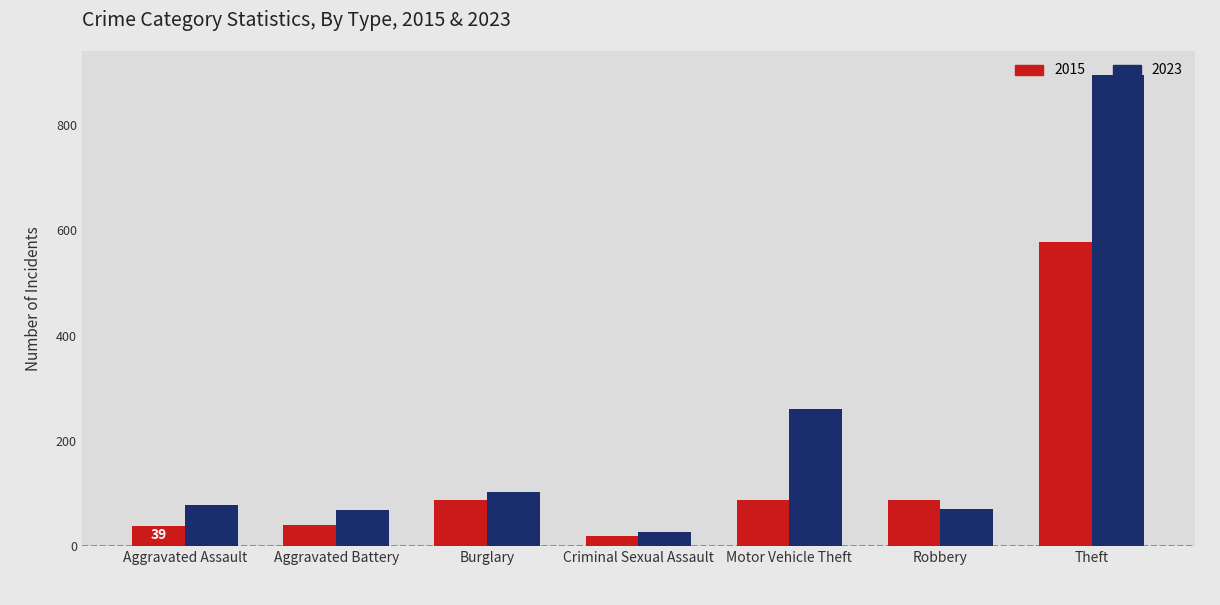

What is the smallest value displayed?

20